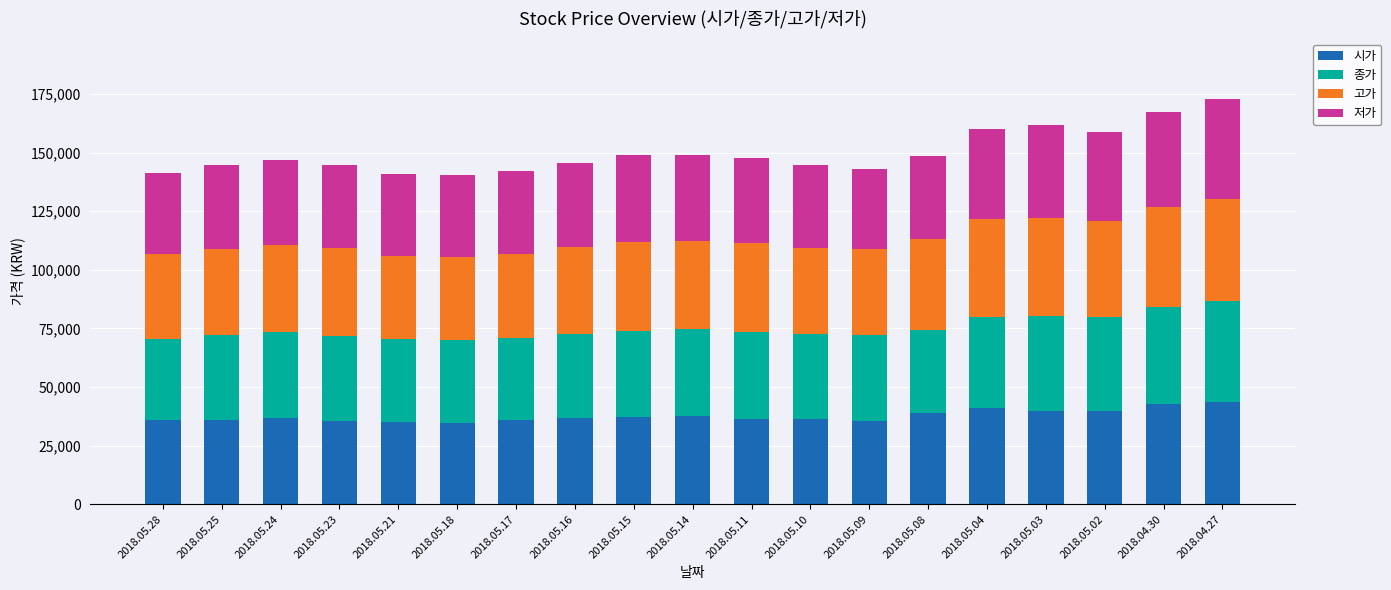

Does the chart contain any negative values?

No